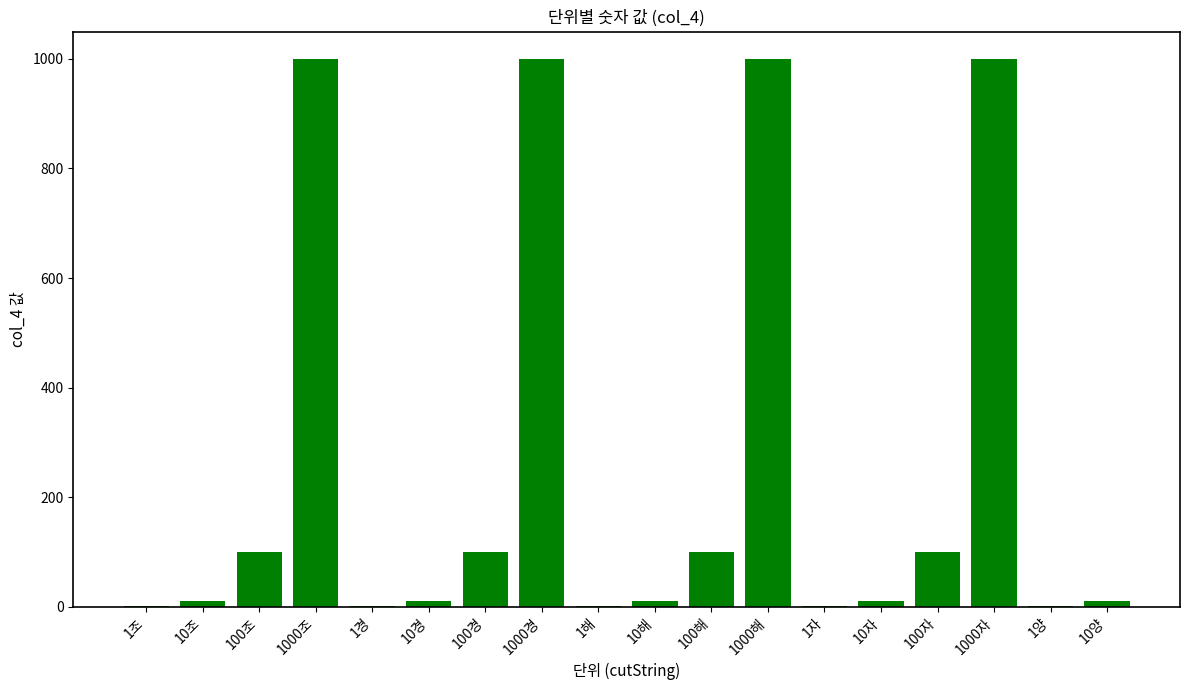

What is the sum of all values?

4455